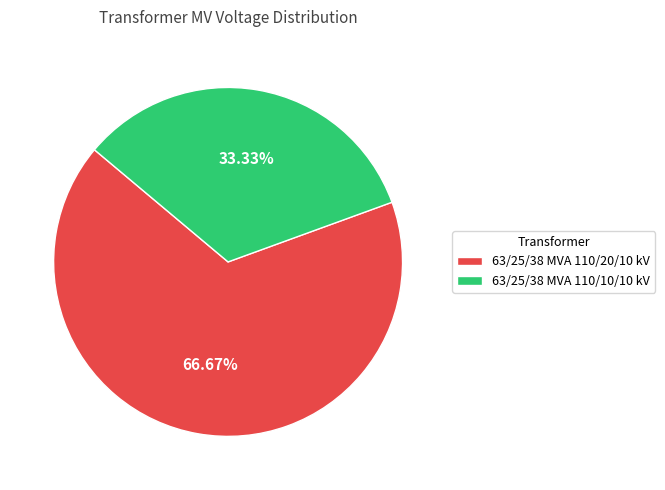

Approximately how many times larger is the value at 63/25/38 MVA 110/10/10 kV compared to 63/25/38 MVA 110/20/10 kV?

0.5